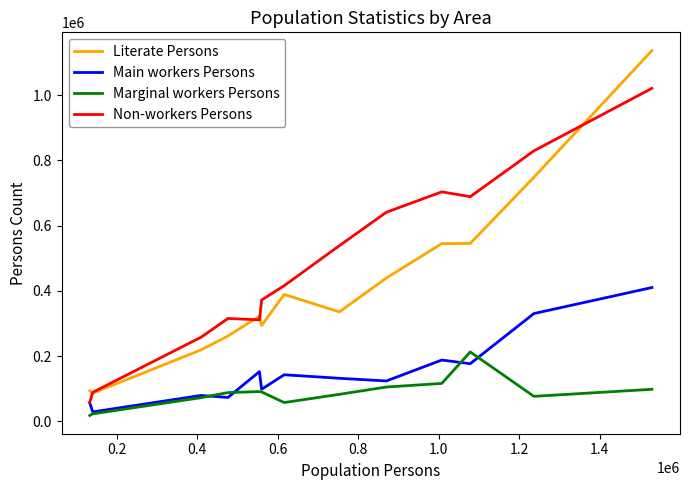

Rank the series by their average value, from lowest to highest.

Marginal workers Persons, Main workers Persons, Literate Persons, Non-workers Persons